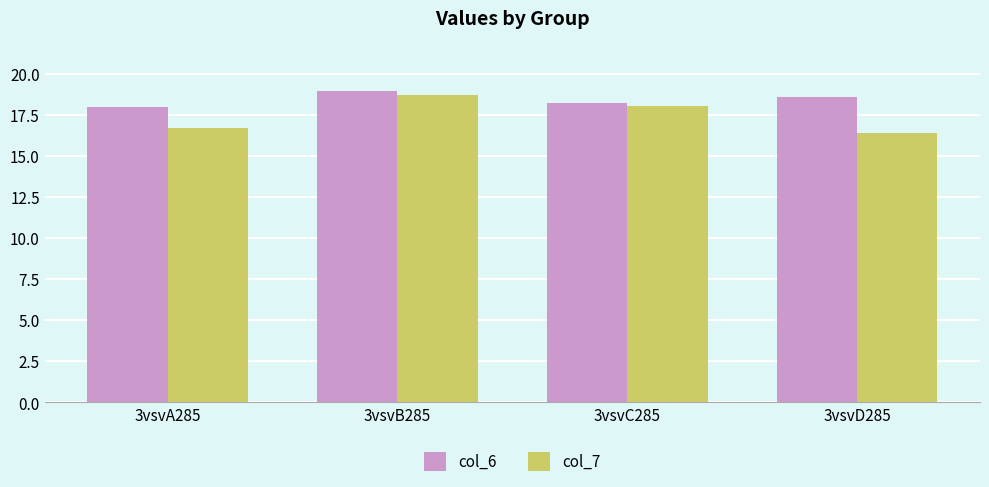

What is the difference between the maximum and second lowest values in the col_7 series?

2.0